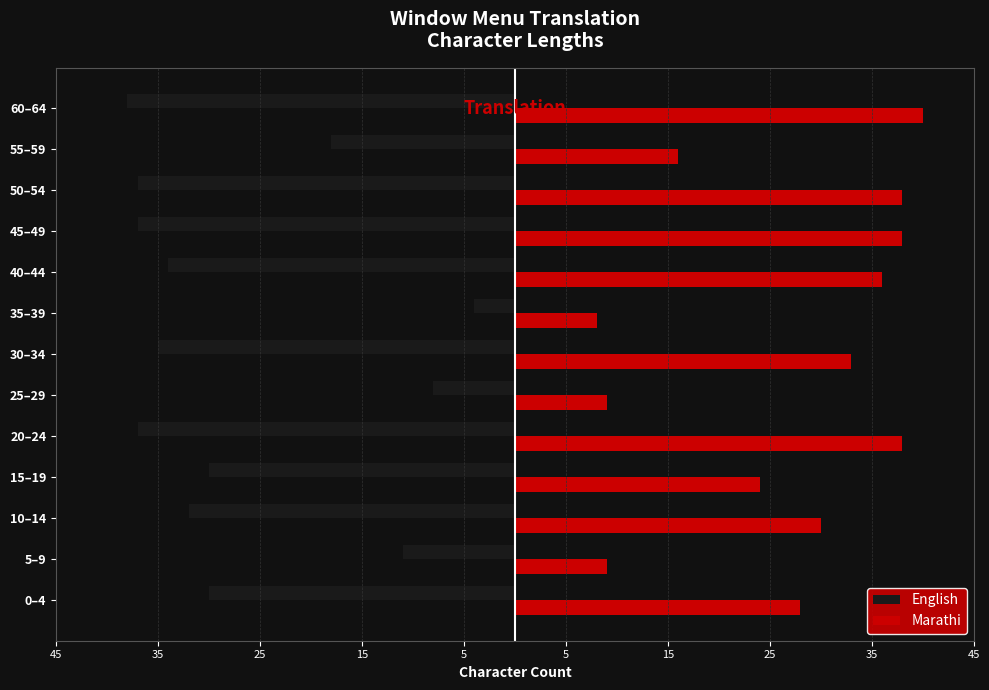

What are all the series names shown in the legend?

English, Marathi